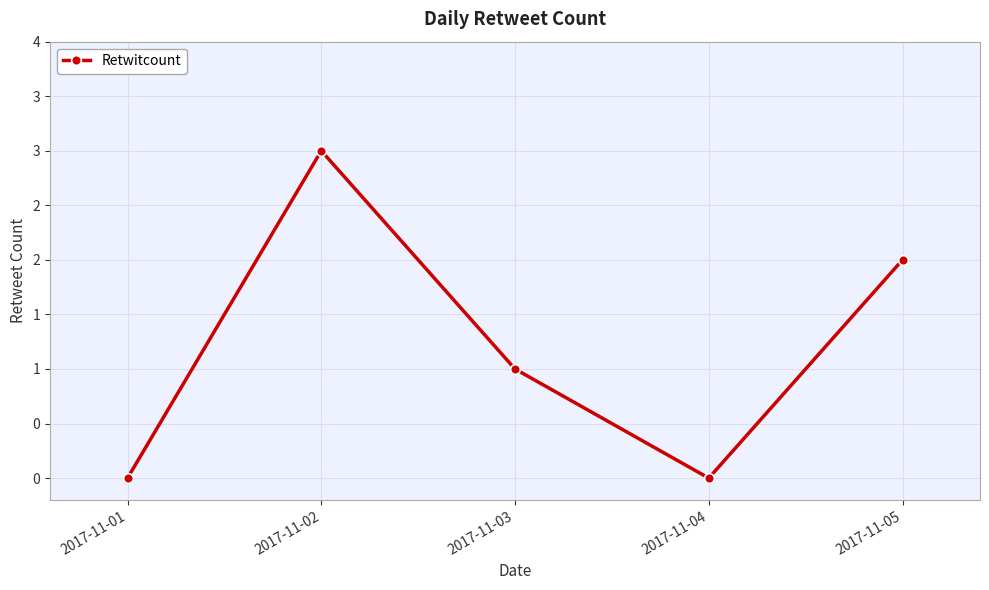

Rank the categories by value from highest to lowest.

2017-11-02, 2017-11-05, 2017-11-03, 2017-11-01, 2017-11-04